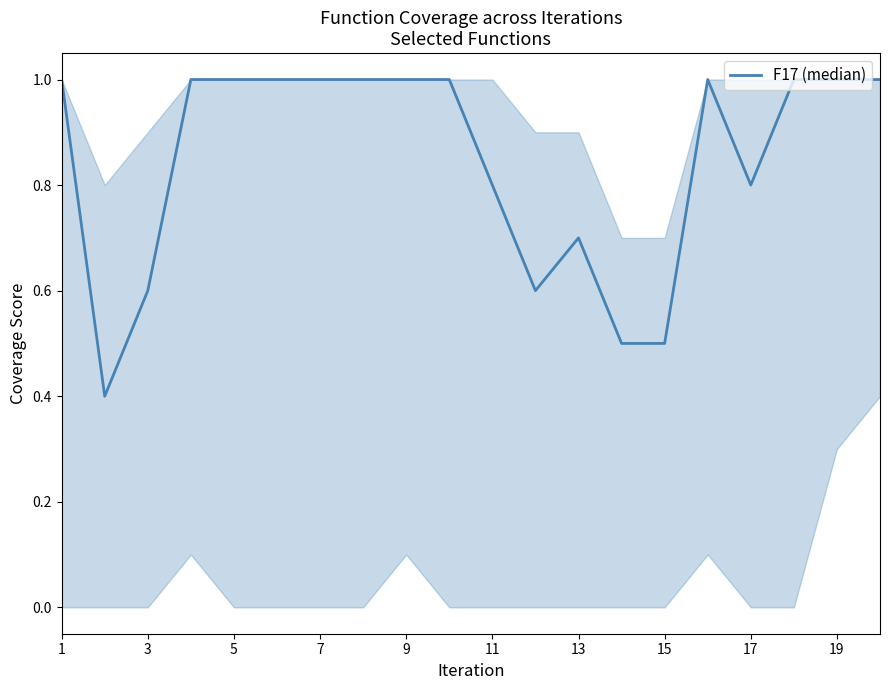

Reading left to right, extract all data points from this chart.

1.0	0.4	0.6	1.0	1.0	1.0	1.0	1.0	1.0	1.0	0.8	0.6	0.7	0.5	0.5	1.0	0.8	1.0	1.0	1.0